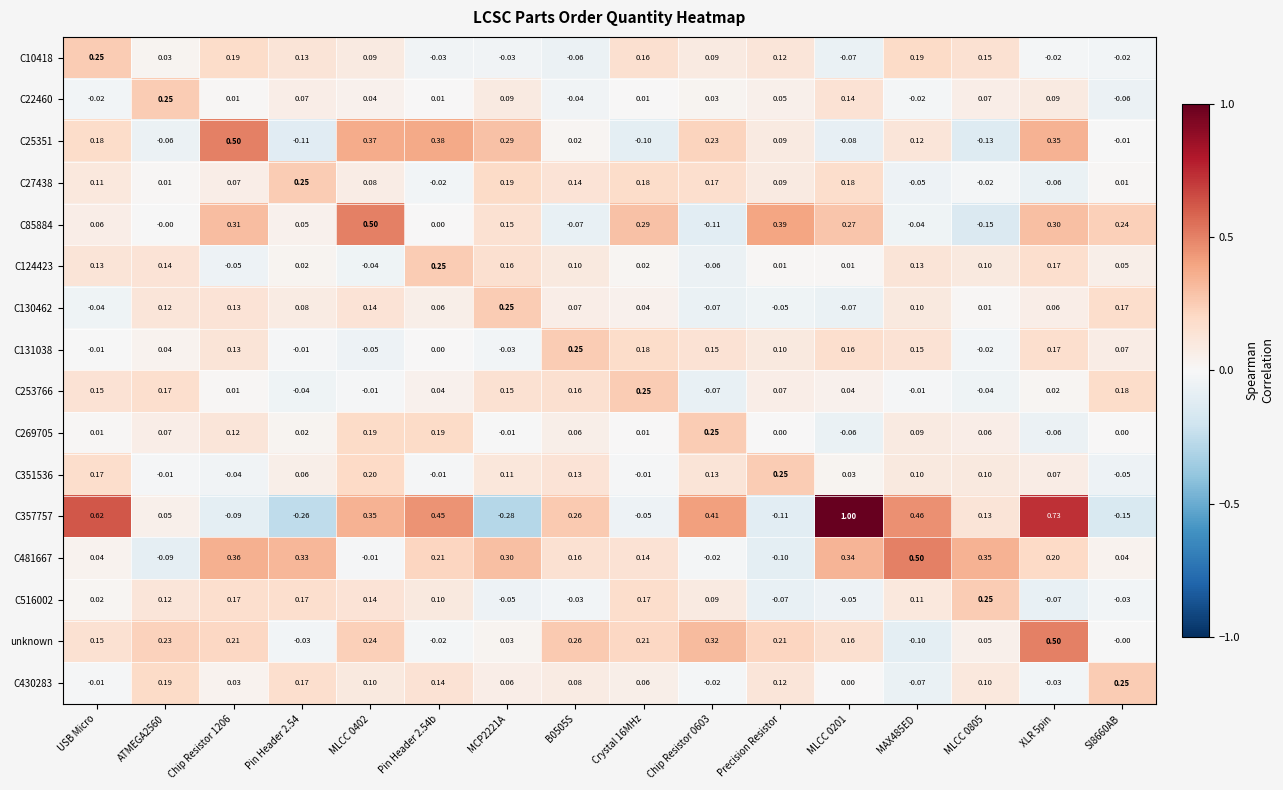

Count the number of data series in this chart.

16